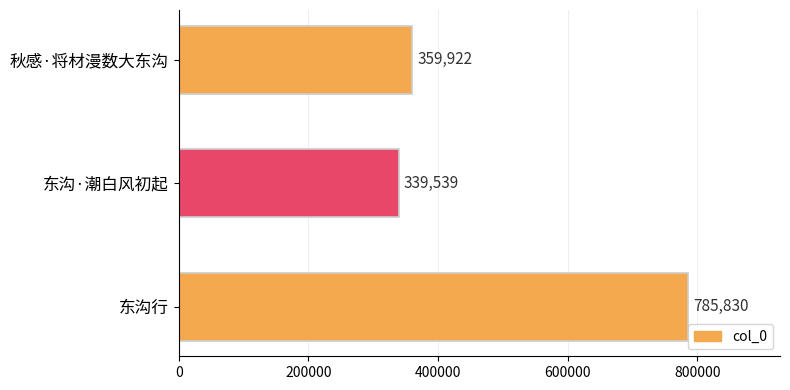

Where is the data nearest to the value 562684?

秋感·将材漫数大东沟